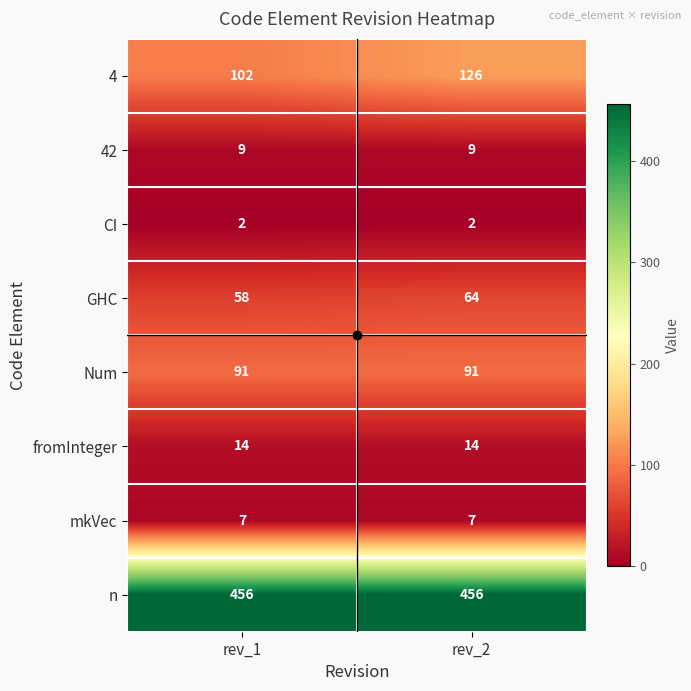

Which series changed the most between rev_1 and rev_2?

4